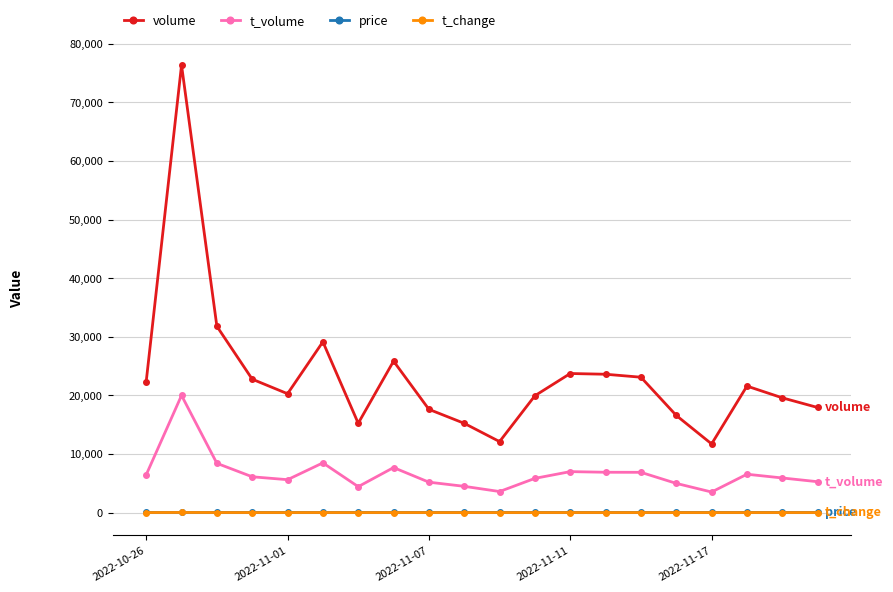

True or false: price and t_change intersect in this chart.

False